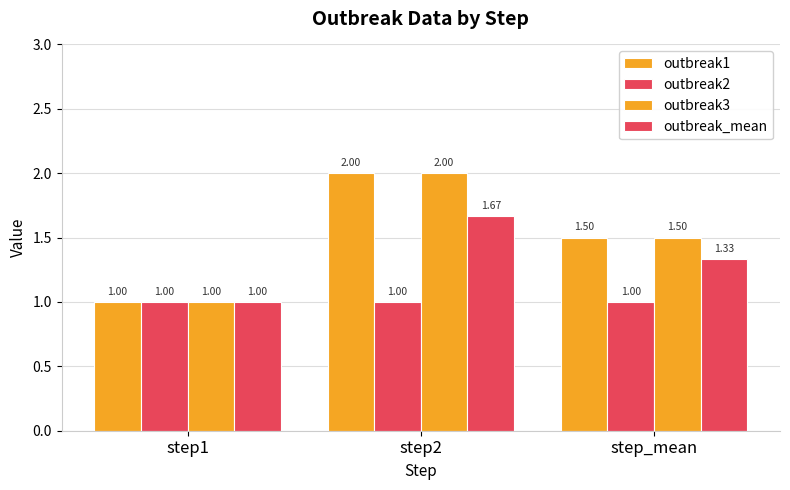

How many data points in outbreak3 are above 1?

2